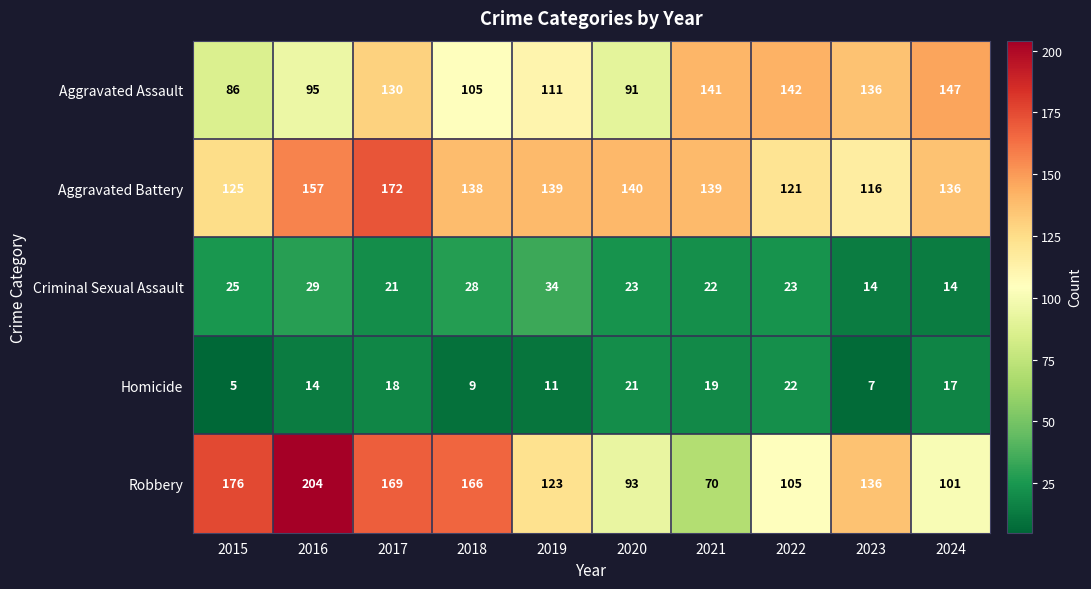

Which series has the widest spread of values?

Robbery